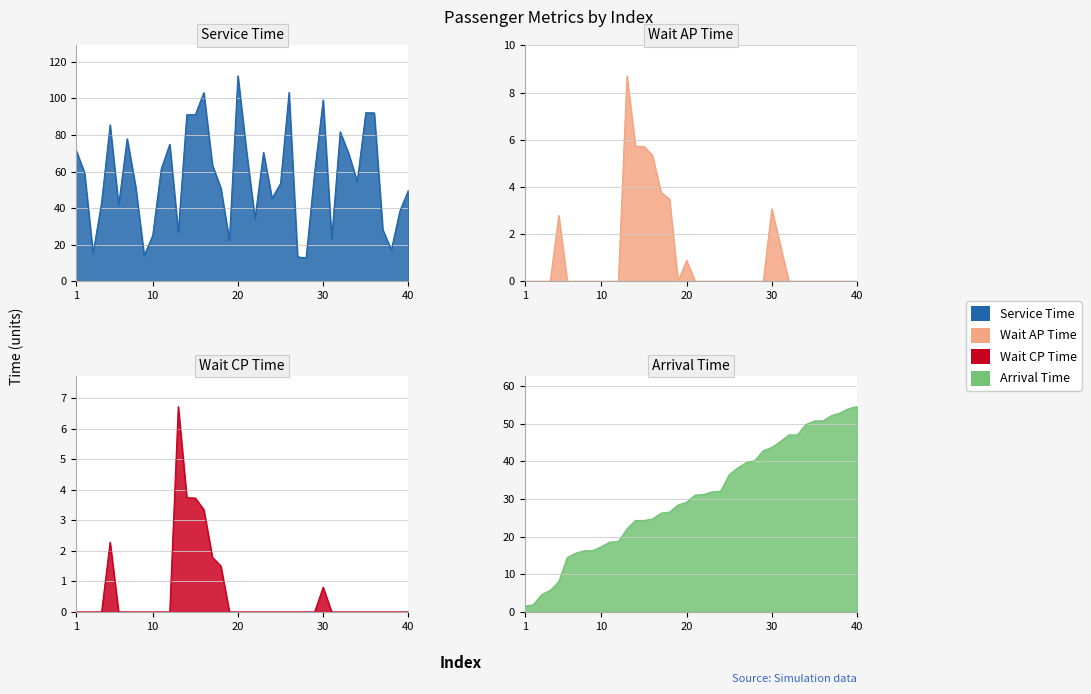

The value of Wait CP T at 25 is 0.0. True or false?

True